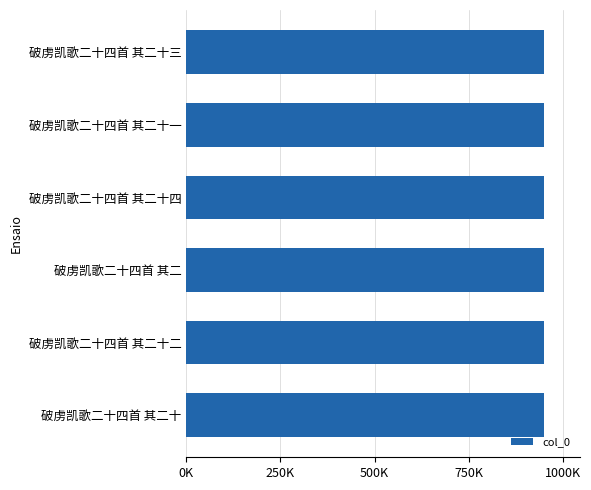

Are the bars horizontal?

Yes